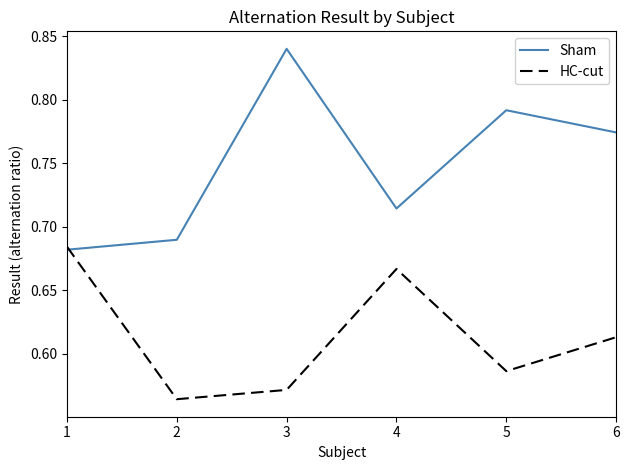

The value of HC-cut at 1 is 1.2. True or false?

False